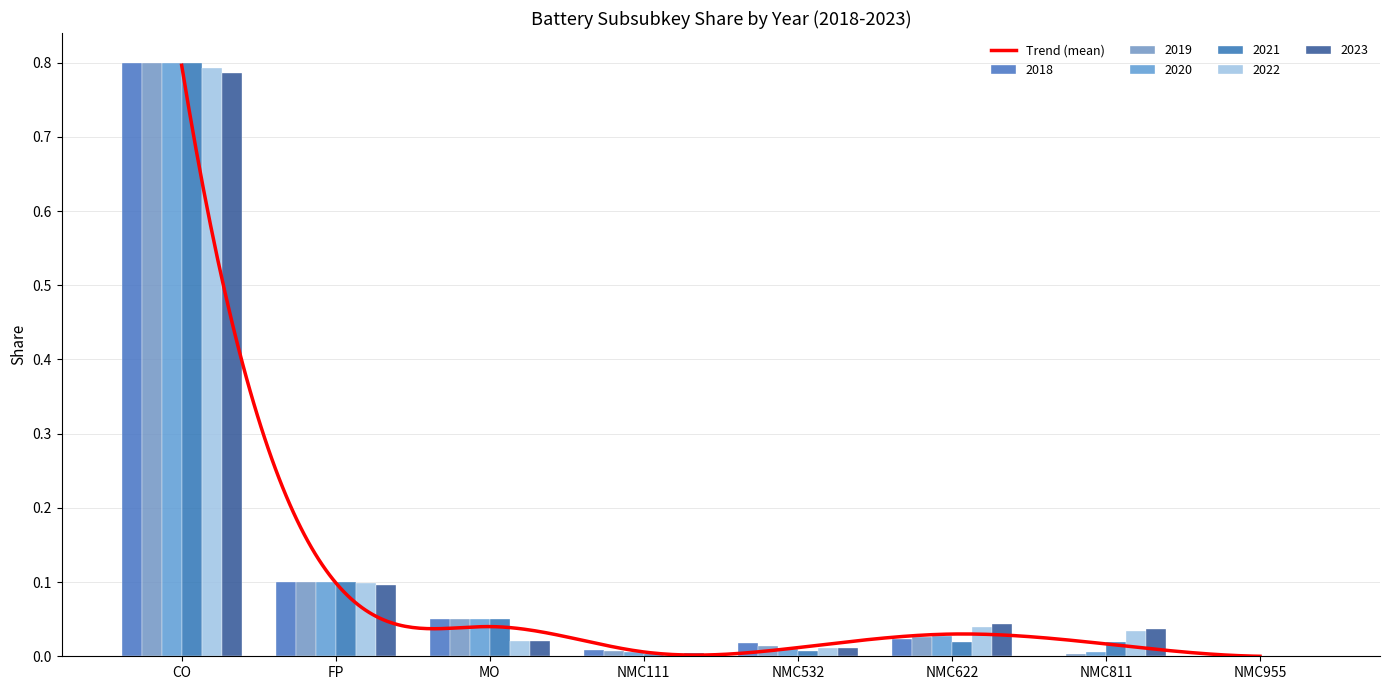

At which label does 2021 reach its peak?

CO